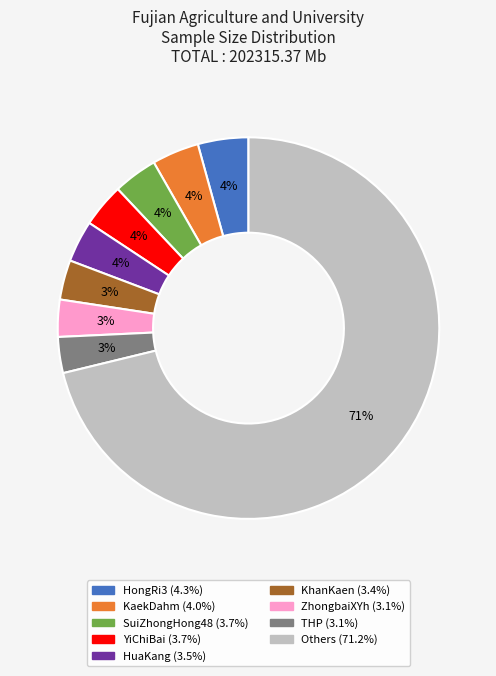

To the nearest percent, what is the average slice percentage?

11%